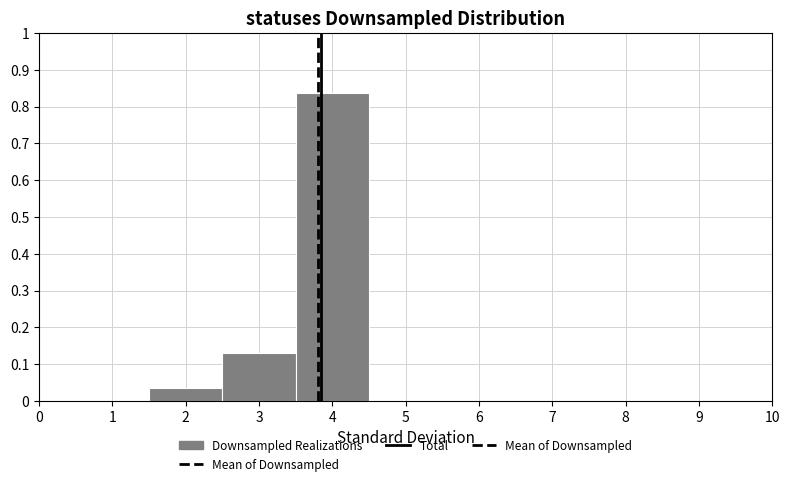

Over which range of the x-axis is the bar tallest?

3.5 to 4.5